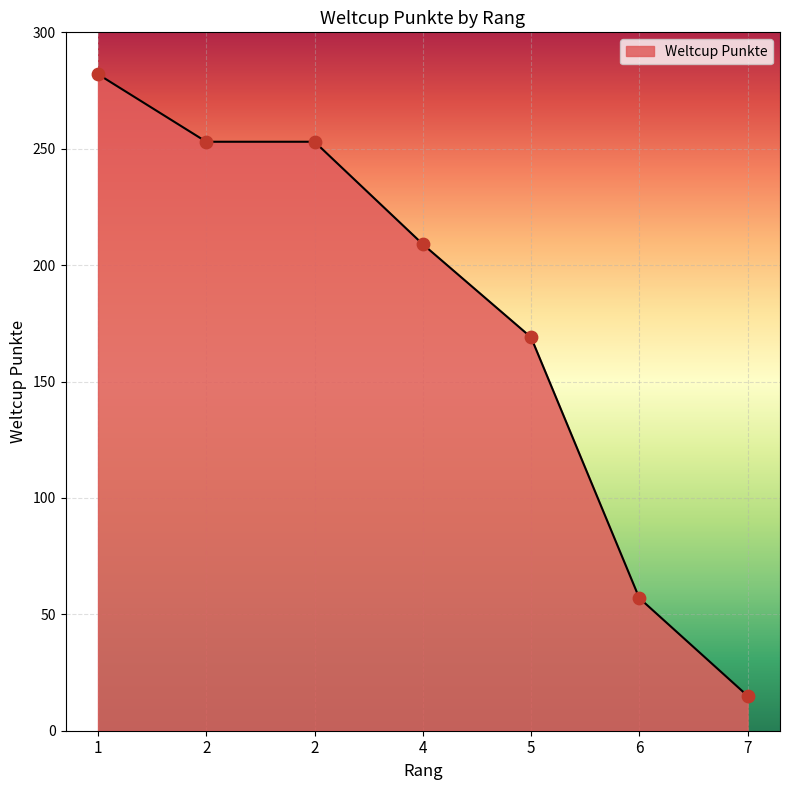

What is the change in value from 1 to 2?

-29